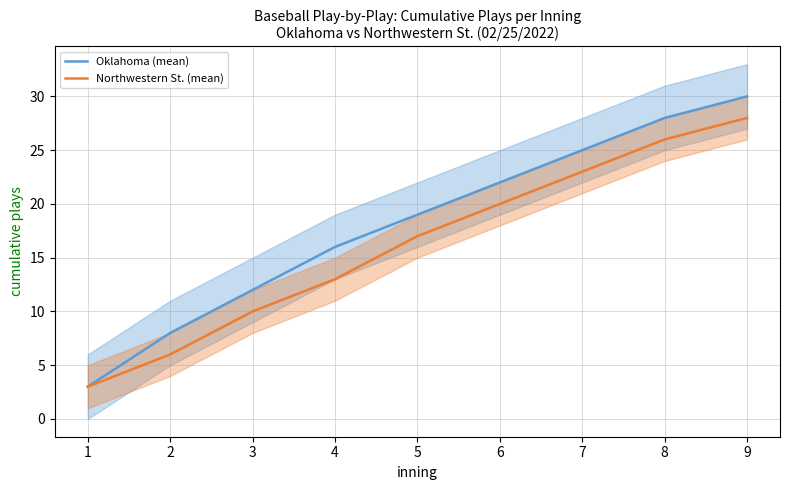

Count the Northwestern St. (mean) values in the range 10 to 23.

5